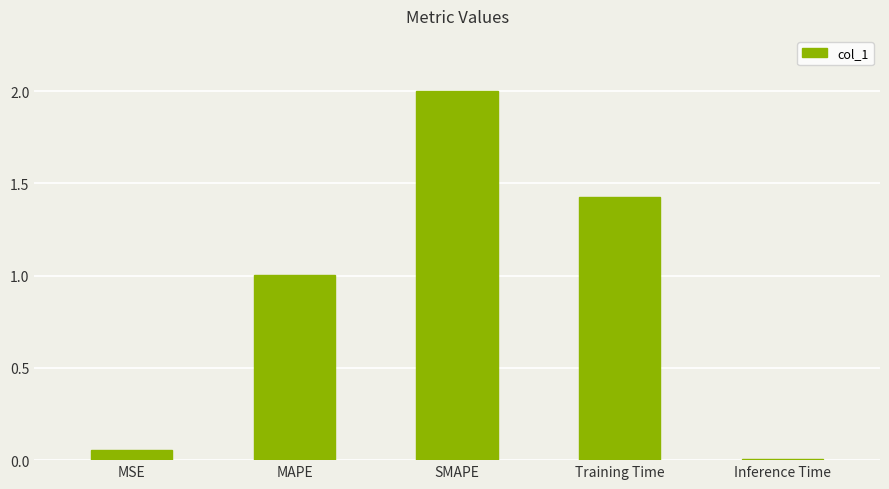

What is the approximate value at SMAPE?

2.0